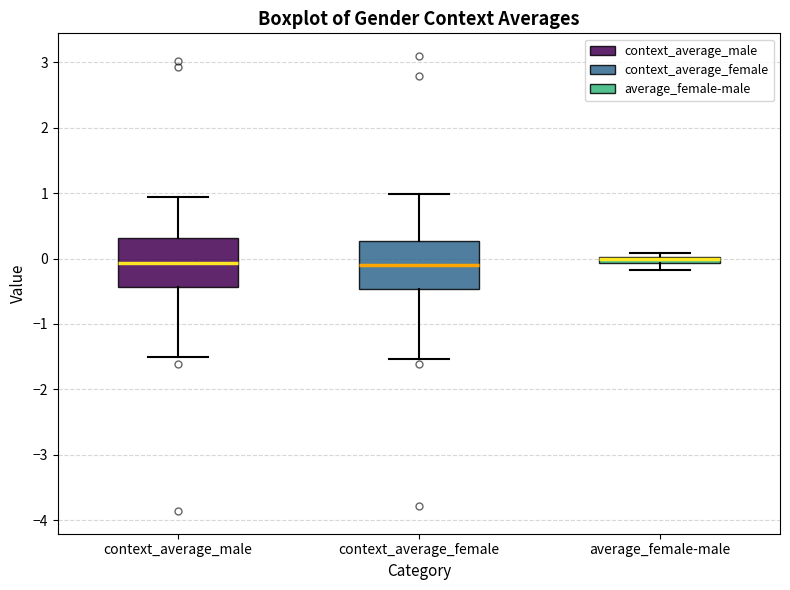

Where is the upper edge of the box for average_female-male on the y-axis? The values are not printed on the chart, so give them approximately, as read against the axis.

0.0